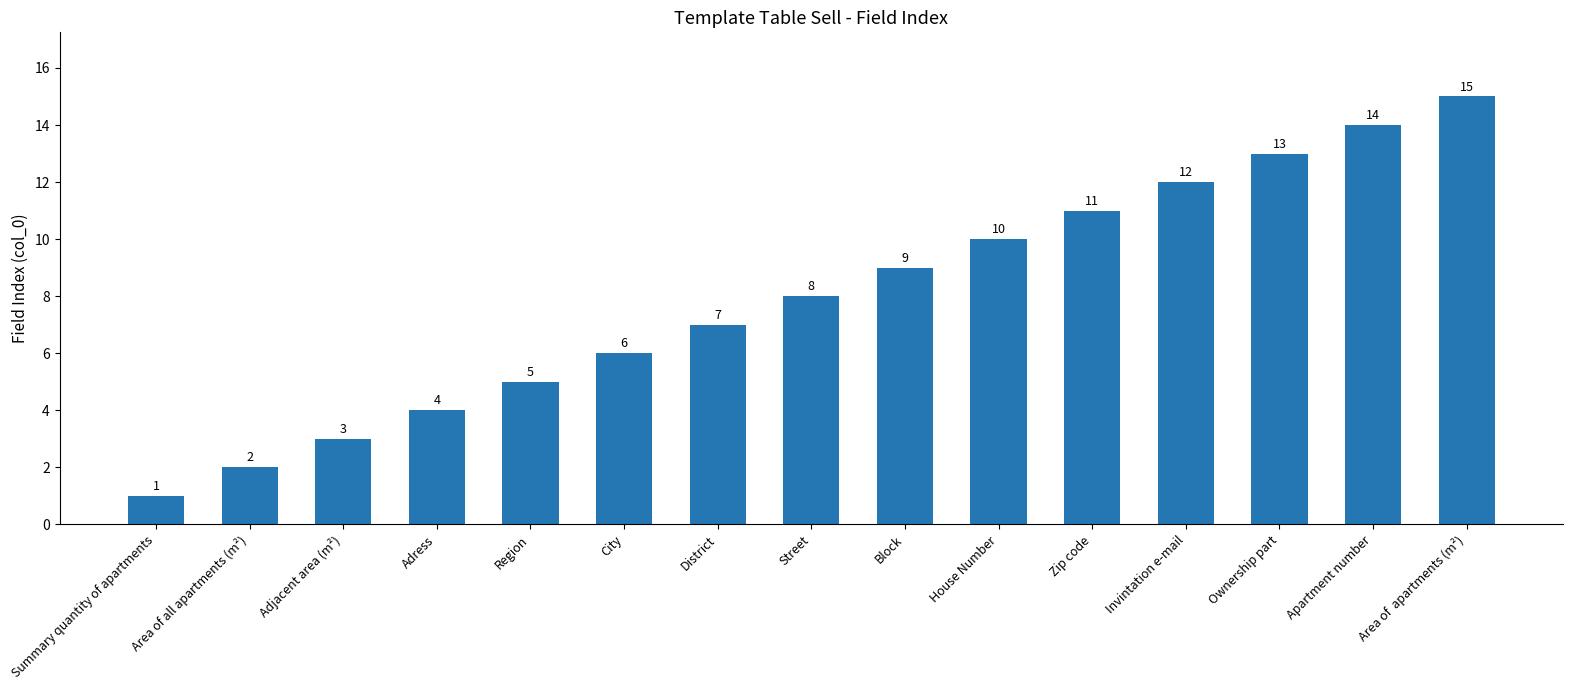

Between District and Ownership part, which is larger?

Ownership part